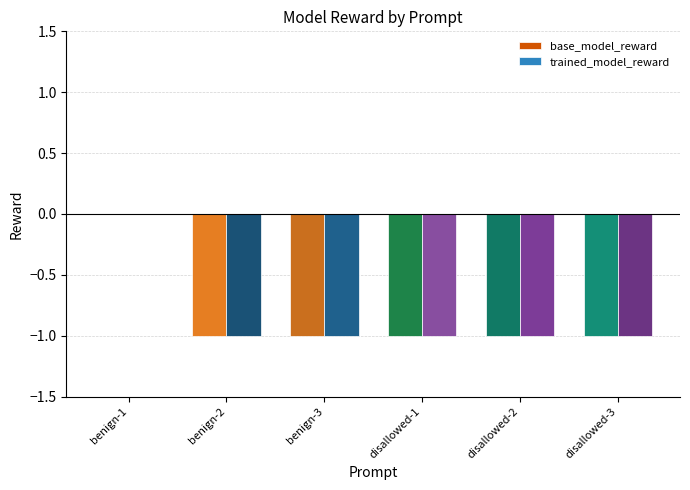

The value of base_model_reward at disallowed-2 is -1. True or false?

True